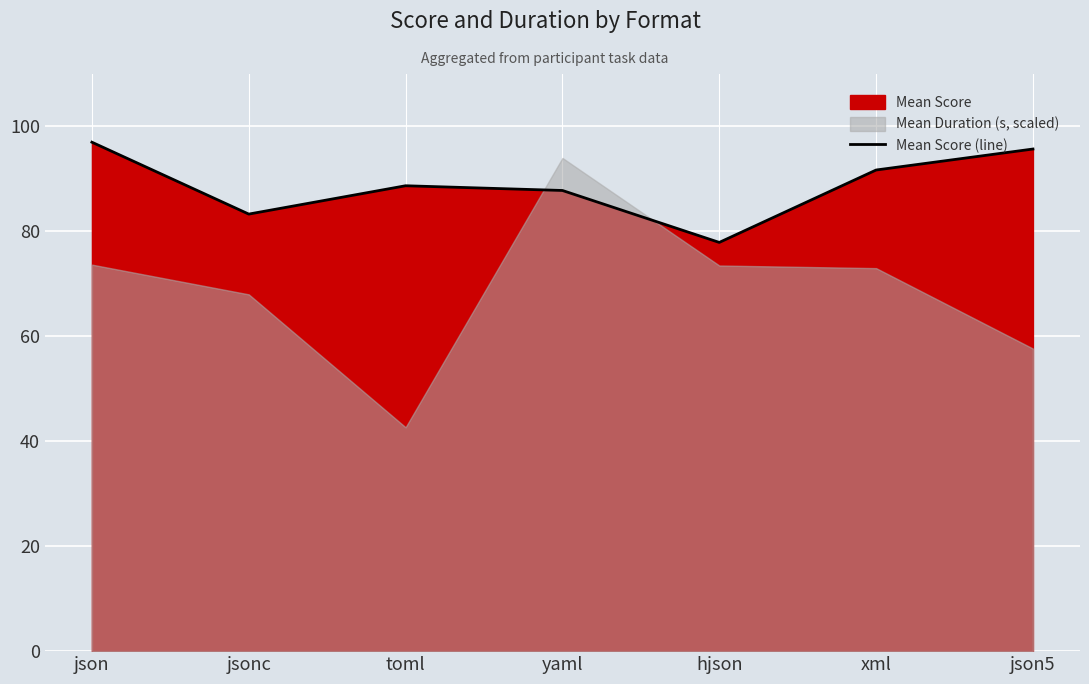

Where is the first local minimum?

jsonc